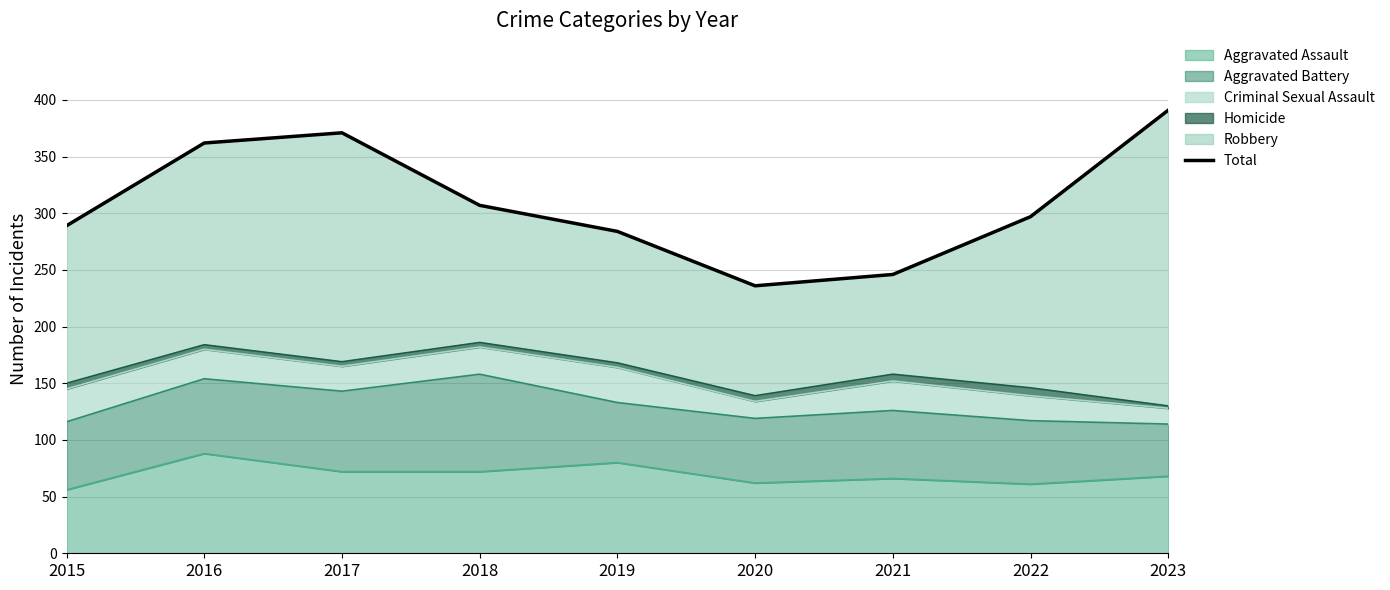

At which category does the data reach its first local valley?

2020